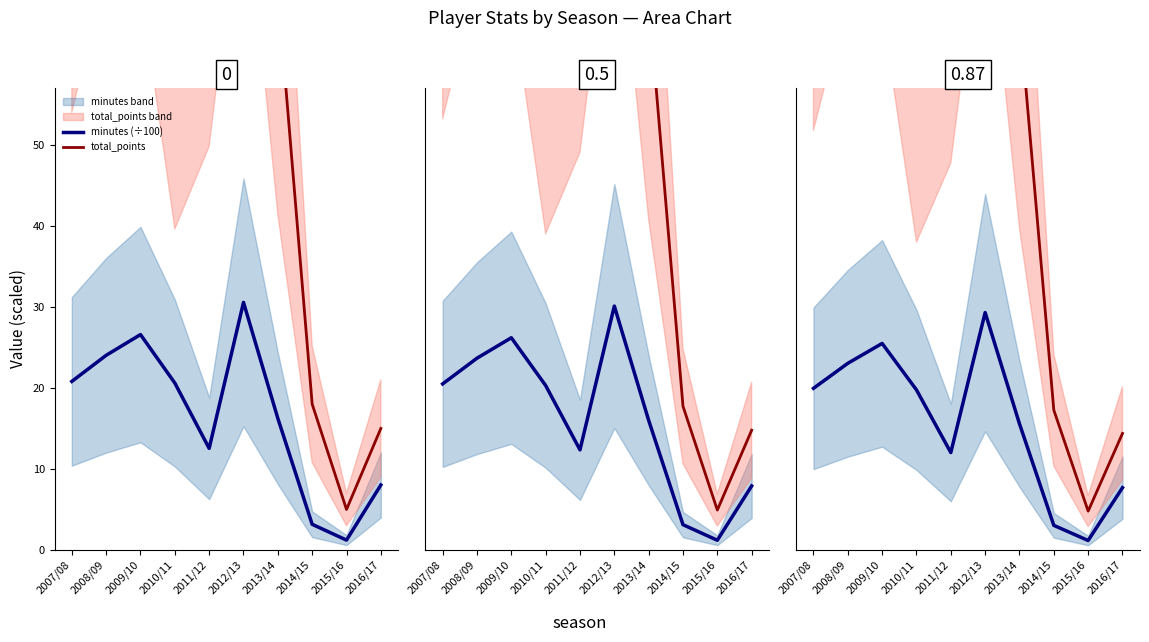

Rank the series at 2008/09 from lowest to highest value.

minutes (÷100), total_points